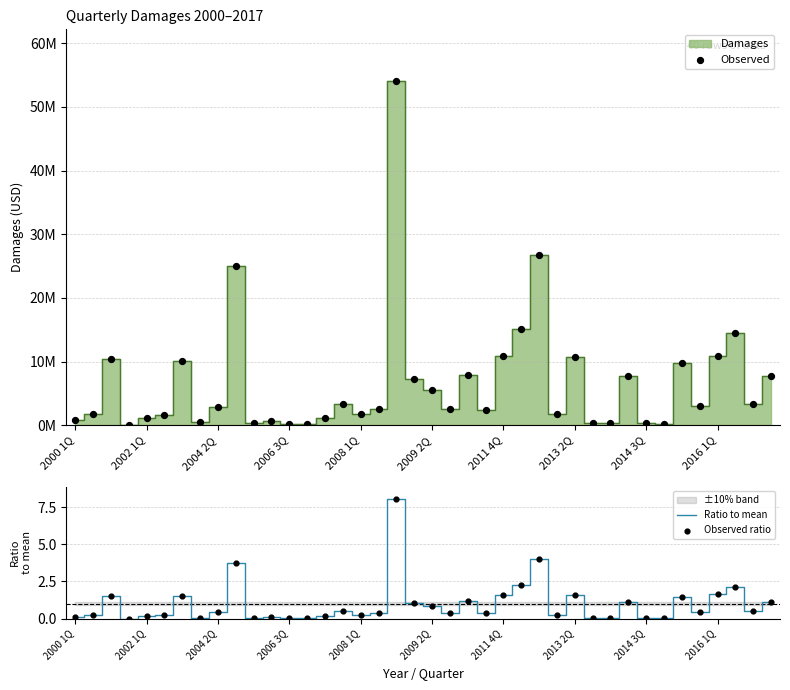

Which series contains the lowest Y value?

Ratio to mean